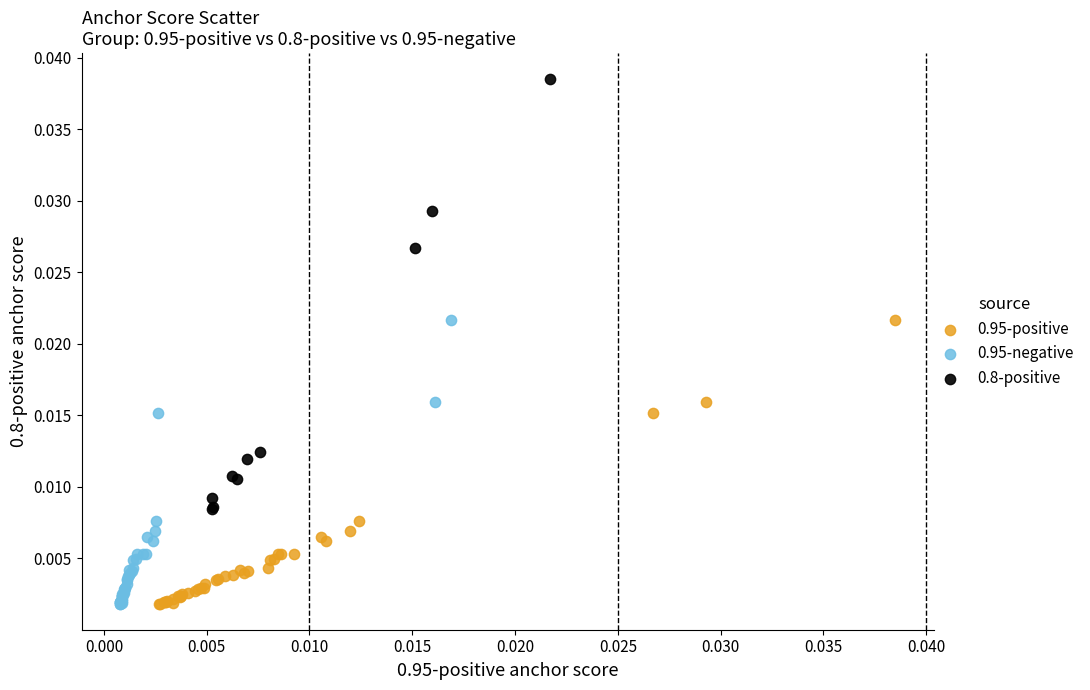

Which series has the largest Y range (max minus min)?

0.8-positive